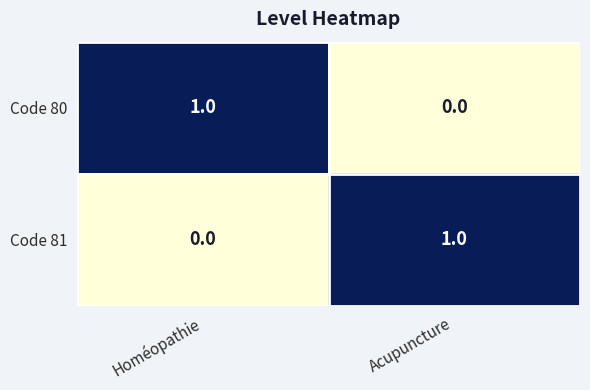

What is the difference between the highest and lowest values at Acupuncture?

1